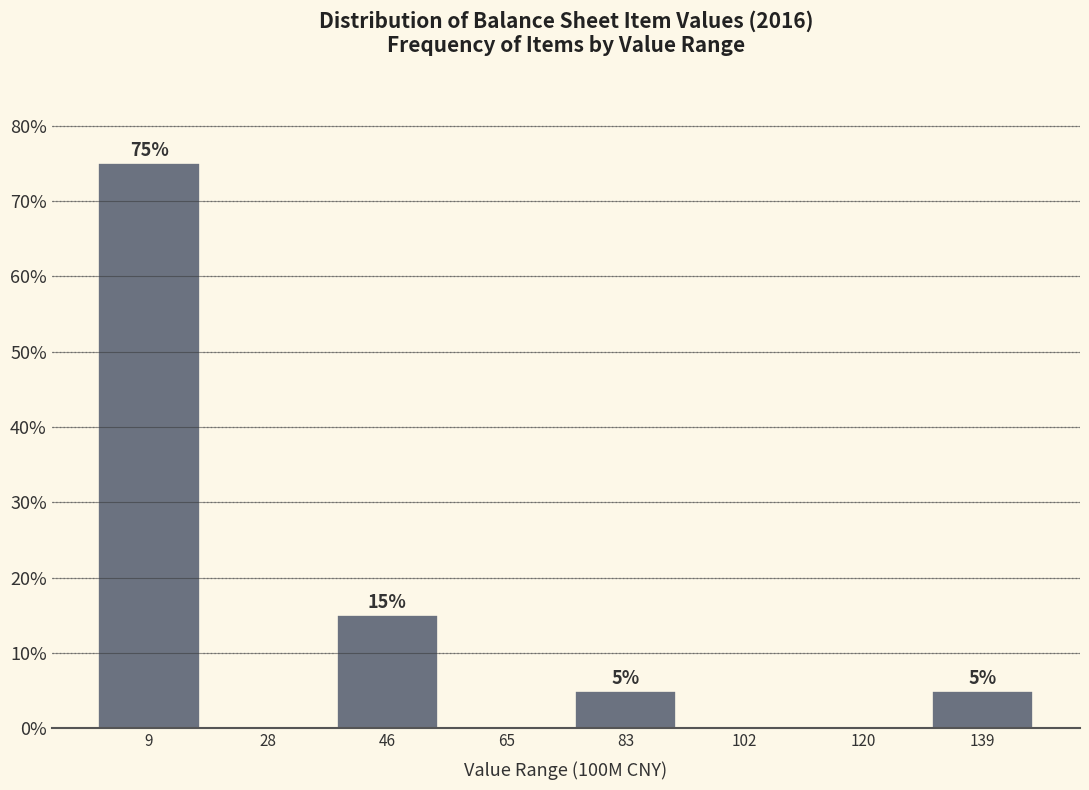

Over which range of the x-axis is the bar tallest?

0 to 18